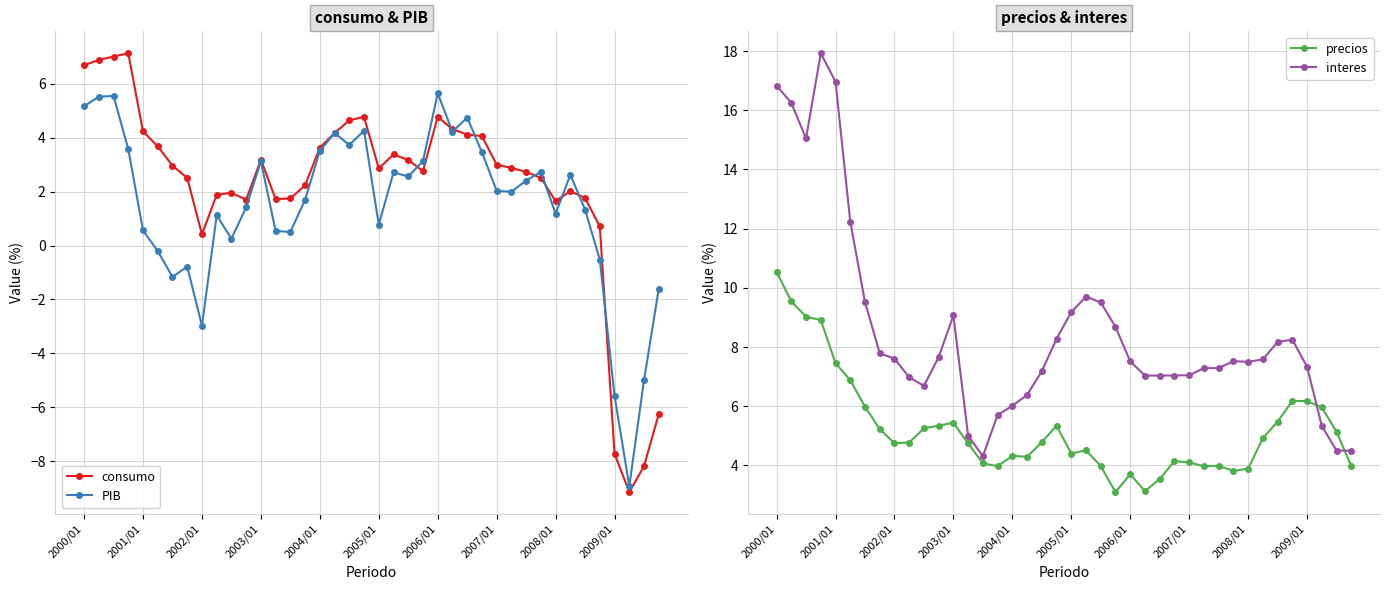

Rank the series by their maximum value, from lowest to highest.

PIB, consumo, precios, interes